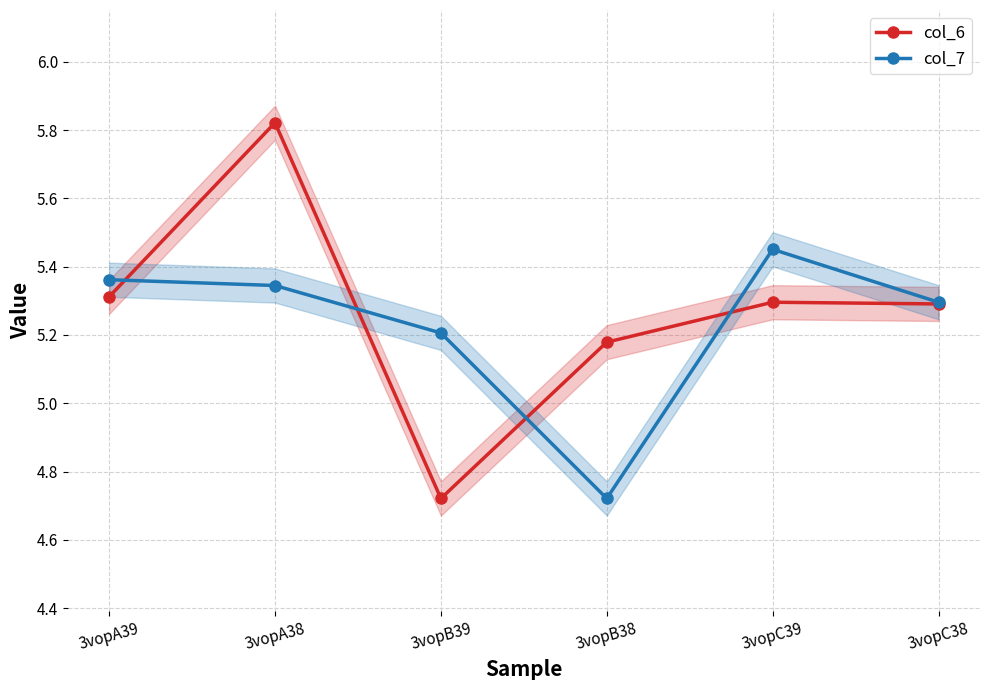

What is the difference between the highest and lowest values at 3vopB38?

0.5